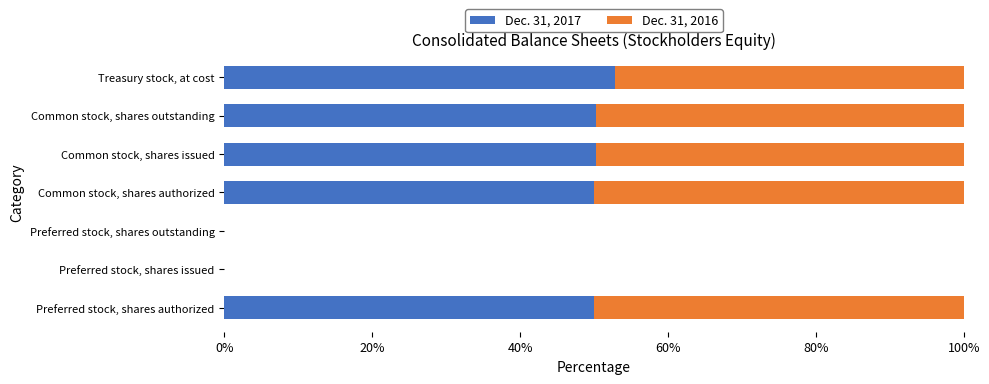

What is the total value across all series at Common stock, shares outstanding?

100.0